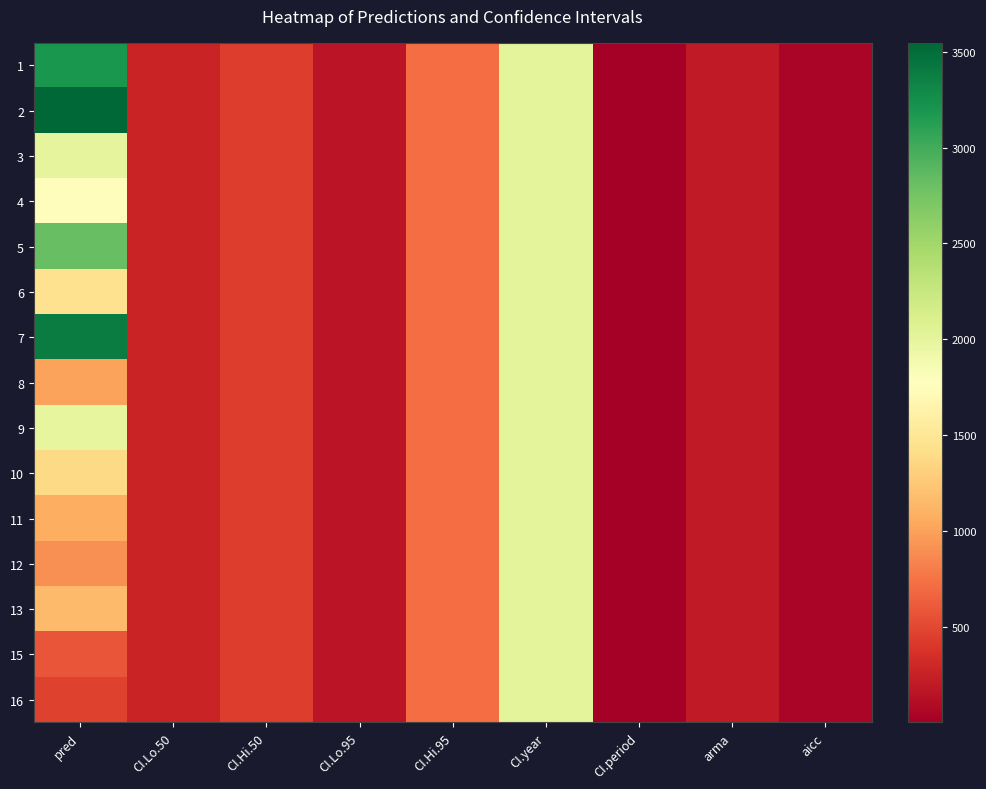

Reading left to right, list all the values displayed in this chart.

1: pred=3191.6	CI.Lo.50=267.0	CI.Hi.50=439.9	CI.Lo.95=166.0	CI.Hi.95=707.9	CI.year=2018.0	CI.period=1.0	arma=200.0	aicc=44.4
2: pred=3546.4	CI.Lo.50=267.0	CI.Hi.50=439.9	CI.Lo.95=166.0	CI.Hi.95=707.9	CI.year=2018.0	CI.period=1.0	arma=200.0	aicc=44.4
3: pred=1999.3	CI.Lo.50=267.0	CI.Hi.50=439.9	CI.Lo.95=166.0	CI.Hi.95=707.9	CI.year=2018.0	CI.period=1.0	arma=200.0	aicc=44.4
4: pred=1752.0	CI.Lo.50=267.0	CI.Hi.50=439.9	CI.Lo.95=166.0	CI.Hi.95=707.9	CI.year=2018.0	CI.period=1.0	arma=200.0	aicc=44.4
5: pred=2820.2	CI.Lo.50=267.0	CI.Hi.50=439.9	CI.Lo.95=166.0	CI.Hi.95=707.9	CI.year=2018.0	CI.period=1.0	arma=200.0	aicc=44.4
6: pred=1448.6	CI.Lo.50=267.0	CI.Hi.50=439.9	CI.Lo.95=166.0	CI.Hi.95=707.9	CI.year=2018.0	CI.period=1.0	arma=200.0	aicc=44.4
7: pred=3383.2	CI.Lo.50=267.0	CI.Hi.50=439.9	CI.Lo.95=166.0	CI.Hi.95=707.9	CI.year=2018.0	CI.period=1.0	arma=200.0	aicc=44.4
8: pred=1006.7	CI.Lo.50=267.0	CI.Hi.50=439.9	CI.Lo.95=166.0	CI.Hi.95=707.9	CI.year=2018.0	CI.period=1.0	arma=200.0	aicc=44.4
9: pred=1989.2	CI.Lo.50=267.0	CI.Hi.50=439.9	CI.Lo.95=166.0	CI.Hi.95=707.9	CI.year=2018.0	CI.period=1.0	arma=200.0	aicc=44.4
10: pred=1375.1	CI.Lo.50=267.0	CI.Hi.50=439.9	CI.Lo.95=166.0	CI.Hi.95=707.9	CI.year=2018.0	CI.period=1.0	arma=200.0	aicc=44.4
11: pred=1081.1	CI.Lo.50=267.0	CI.Hi.50=439.9	CI.Lo.95=166.0	CI.Hi.95=707.9	CI.year=2018.0	CI.period=1.0	arma=200.0	aicc=44.4
12: pred=907.1	CI.Lo.50=267.0	CI.Hi.50=439.9	CI.Lo.95=166.0	CI.Hi.95=707.9	CI.year=2018.0	CI.period=1.0	arma=200.0	aicc=44.4
13: pred=1153.8	CI.Lo.50=267.0	CI.Hi.50=439.9	CI.Lo.95=166.0	CI.Hi.95=707.9	CI.year=2018.0	CI.period=1.0	arma=200.0	aicc=44.4
15: pred=577.1	CI.Lo.50=267.0	CI.Hi.50=439.9	CI.Lo.95=166.0	CI.Hi.95=707.9	CI.year=2018.0	CI.period=1.0	arma=200.0	aicc=44.4
16: pred=470.6	CI.Lo.50=267.0	CI.Hi.50=439.9	CI.Lo.95=166.0	CI.Hi.95=707.9	CI.year=2018.0	CI.period=1.0	arma=200.0	aicc=44.4